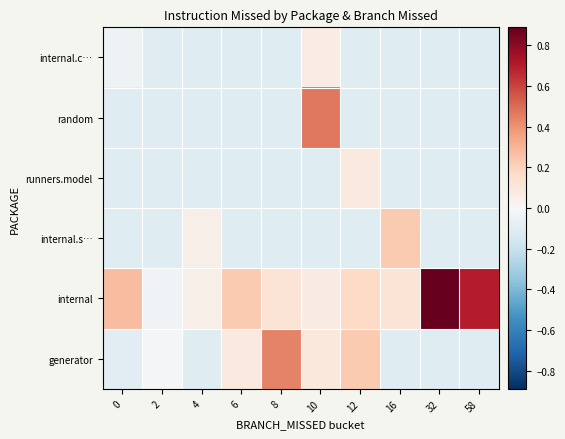

Reading left to right, what are all the values shown in this chart?

internal.c…: 0=-0.0	2=-0.1	4=-0.1	6=-0.1	8=-0.1	10=0.1	12=-0.1	16=-0.1	32=-0.1	58=-0.1
random: 0=-0.1	2=-0.1	4=-0.1	6=-0.1	8=-0.1	10=0.5	12=-0.1	16=-0.1	32=-0.1	58=-0.1
runners.model: 0=-0.1	2=-0.1	4=-0.1	6=-0.1	8=-0.1	10=-0.1	12=0.1	16=-0.1	32=-0.1	58=-0.1
internal.s…: 0=-0.1	2=-0.1	4=0.0	6=-0.1	8=-0.1	10=-0.1	12=-0.1	16=0.2	32=-0.1	58=-0.1
internal: 0=0.3	2=-0.0	4=0.1	6=0.2	8=0.1	10=0.1	12=0.2	16=0.1	32=0.9	58=0.7
generator: 0=-0.1	2=-0.0	4=-0.1	6=0.1	8=0.4	10=0.1	12=0.2	16=-0.1	32=-0.1	58=-0.1